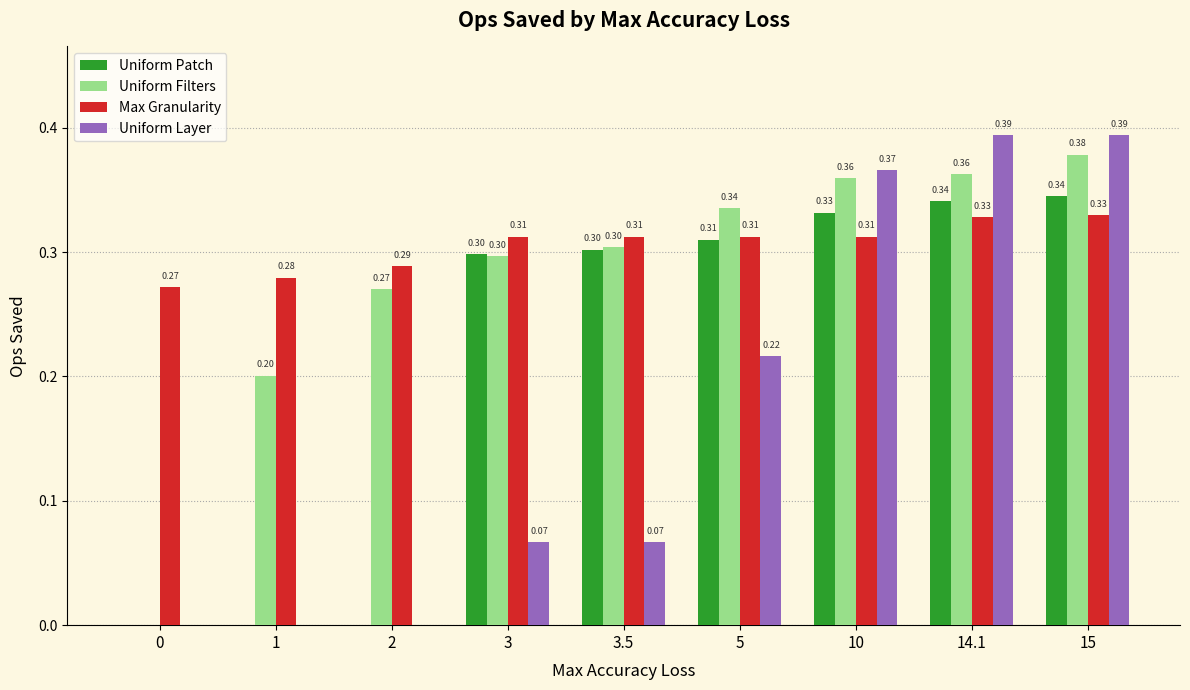

Between 1 and 14.1, which series saw the biggest shift?

Uniform Layer